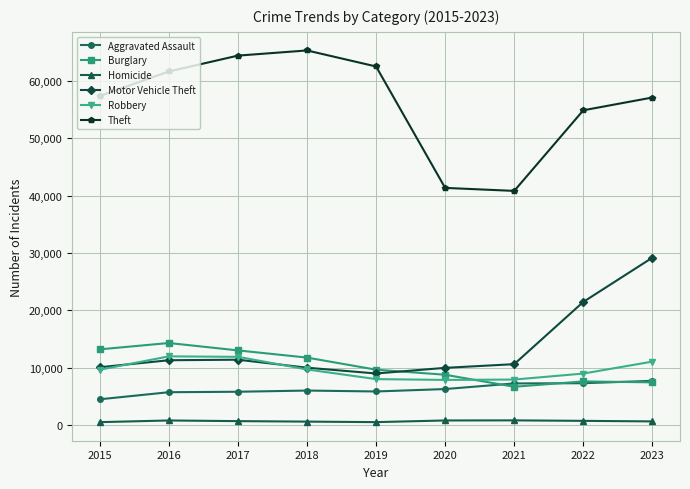

True or false: Homicide and Motor Vehicle Theft intersect in this chart.

False